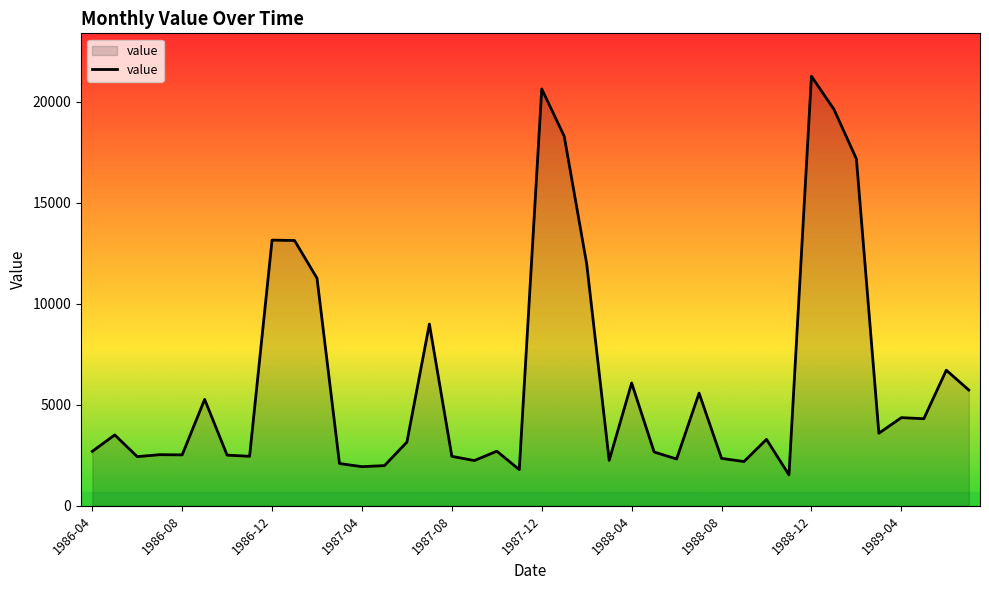

What is the greatest value displayed?

21261